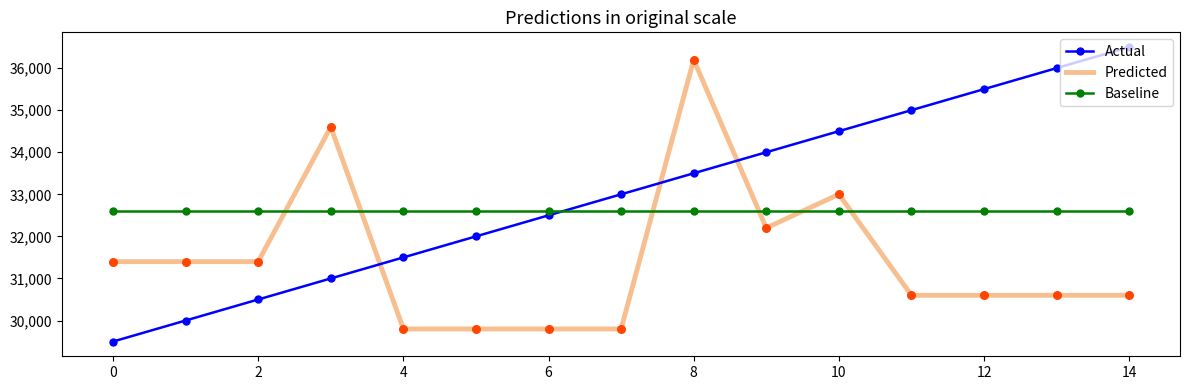

Which series has the largest total across all categories?

Actual